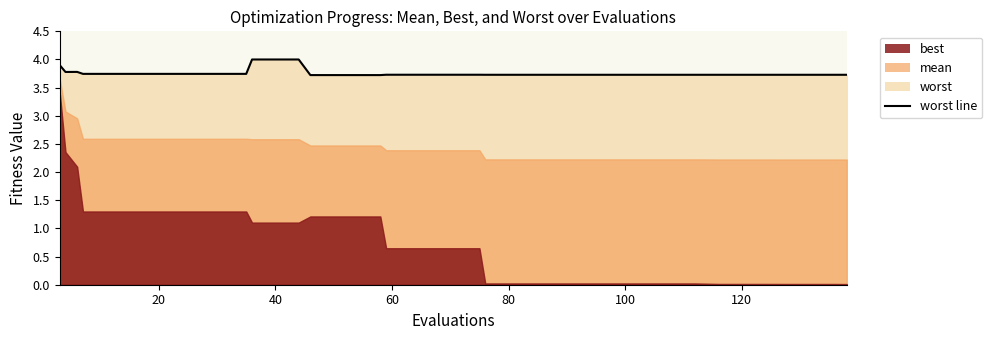

Does the chart have visible grid lines?

No